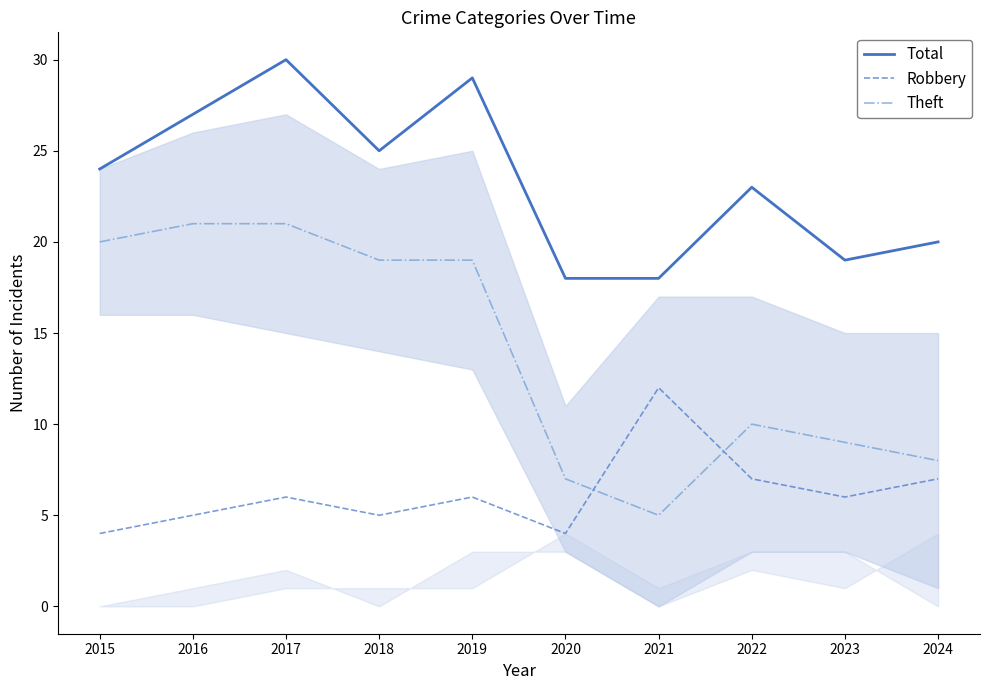

What is the sum of all Robbery values?

62